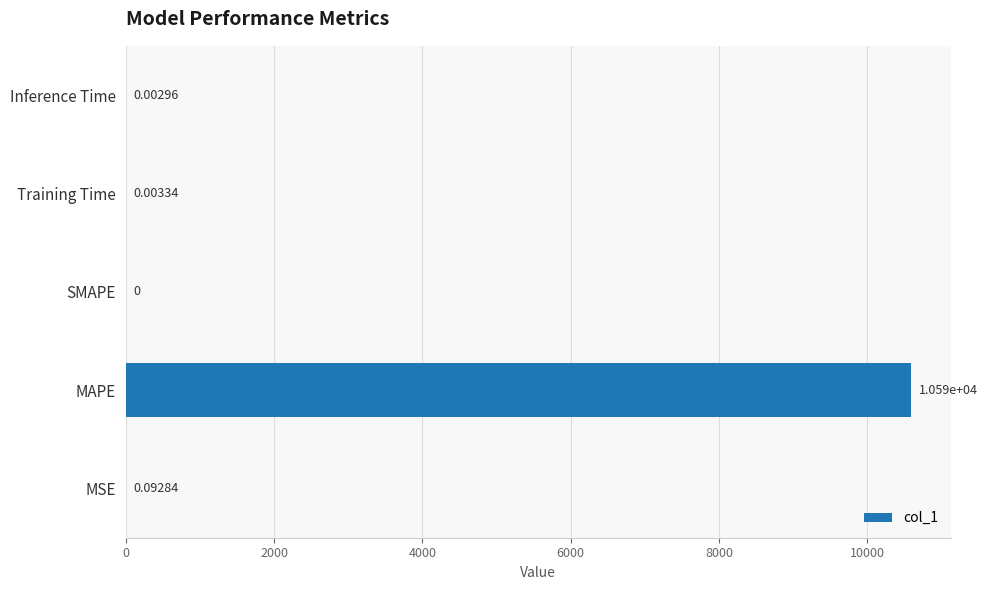

What is the sum of all values?

10592.6